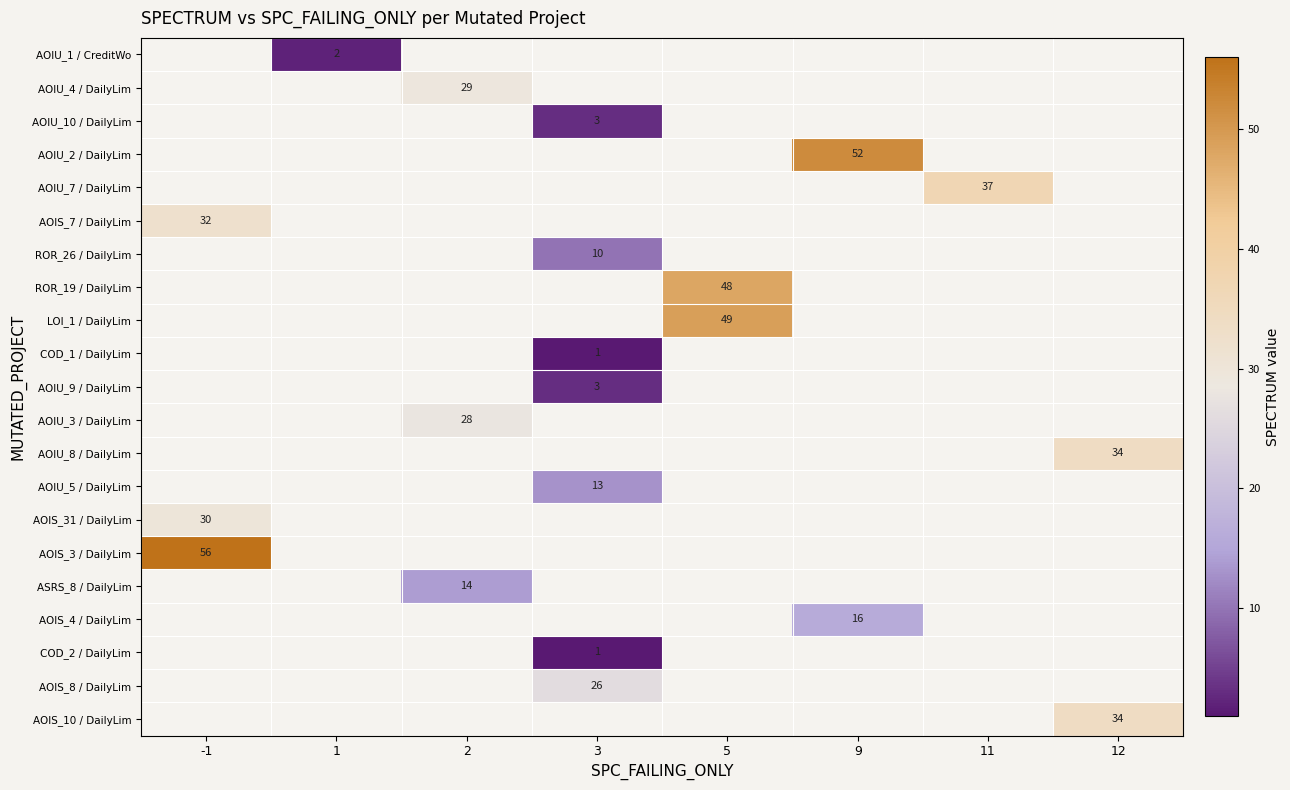

The AOIU_5 / DailyLim series shows 13 at 3. True or false?

True